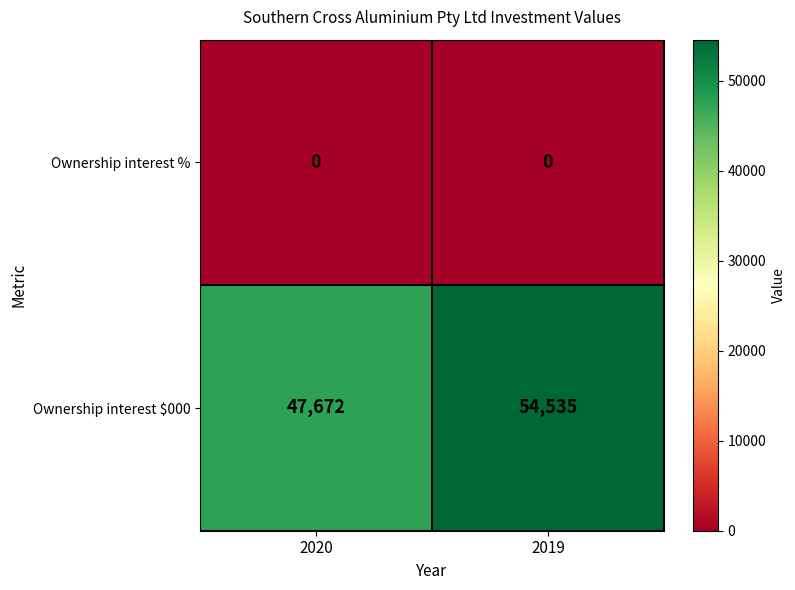

List the series in order of their overall mean, lowest first.

Ownership interest %, Ownership interest $000